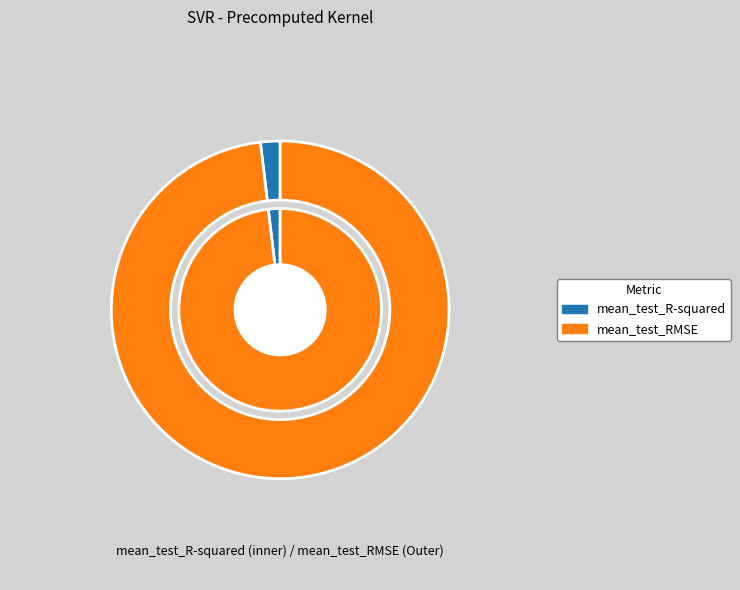

How many segments does this pie chart have?

2